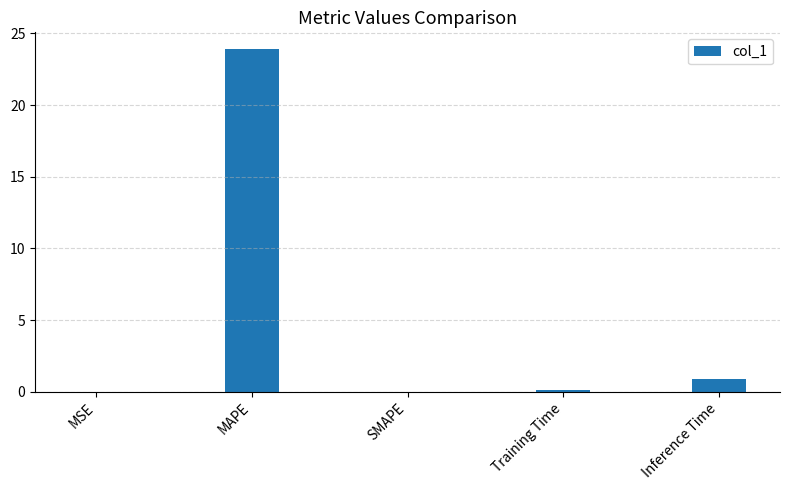

What is the maximum value shown in the chart?

23.9